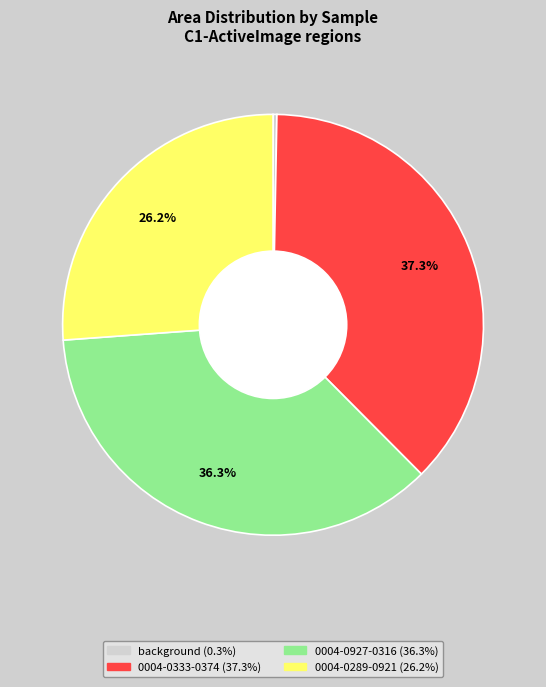

Combined, do 0004-0289-0921 and background account for over 50%?

No